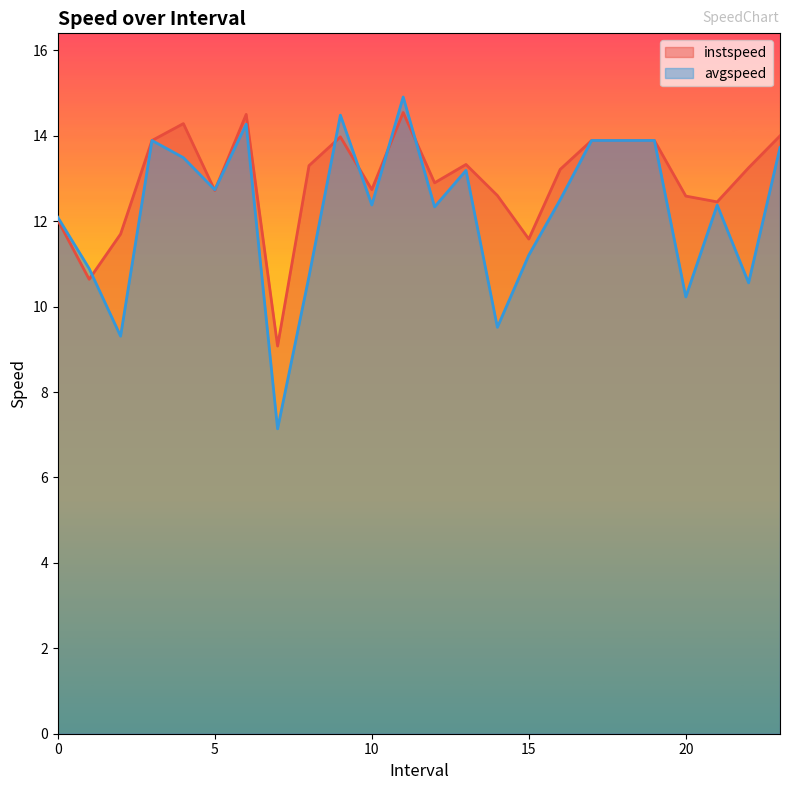

Is the value of avgspeed at 19.0 greater than the value of instspeed at 10.0?

Yes